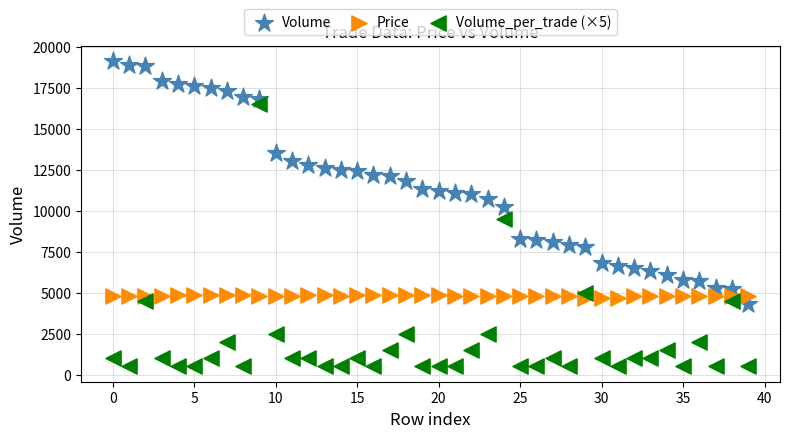

Which series reaches the minimum Y coordinate?

Volume_per_trade (×5)